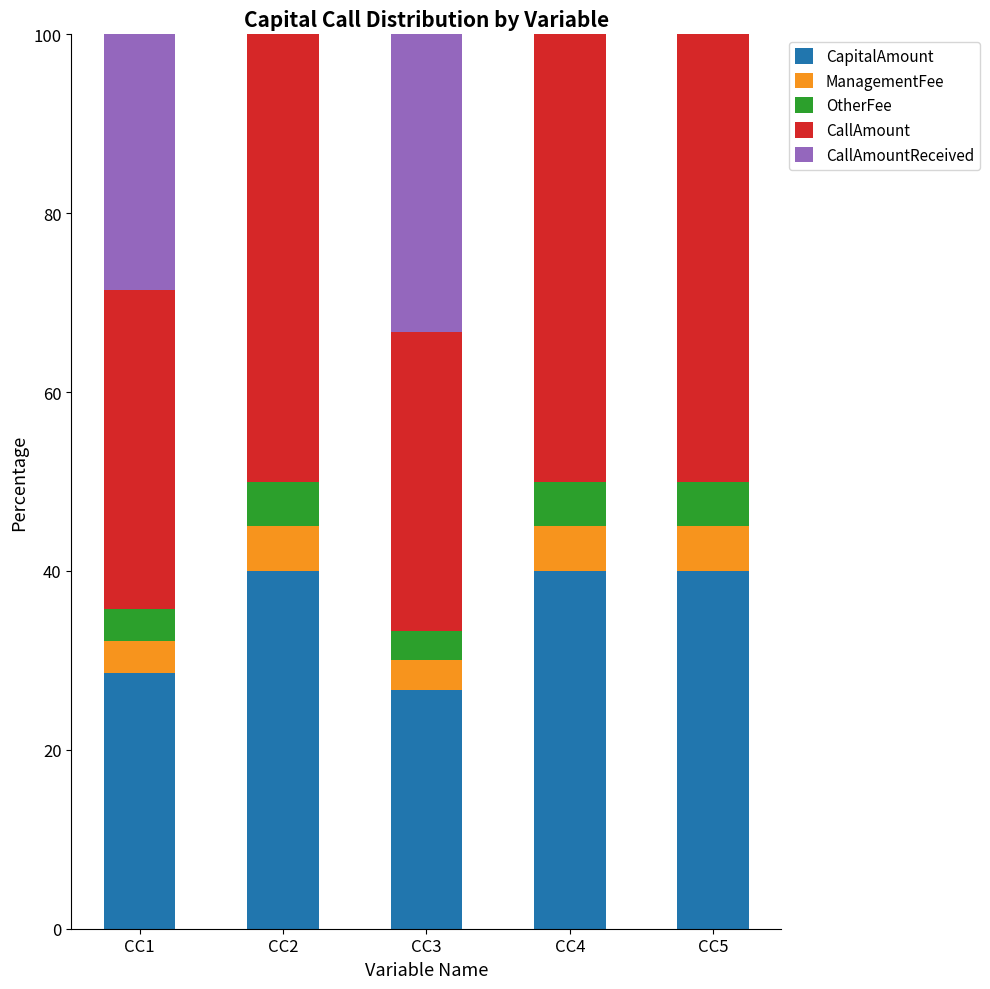

The CapitalAmount series shows 40.0 at CC4. True or false?

True